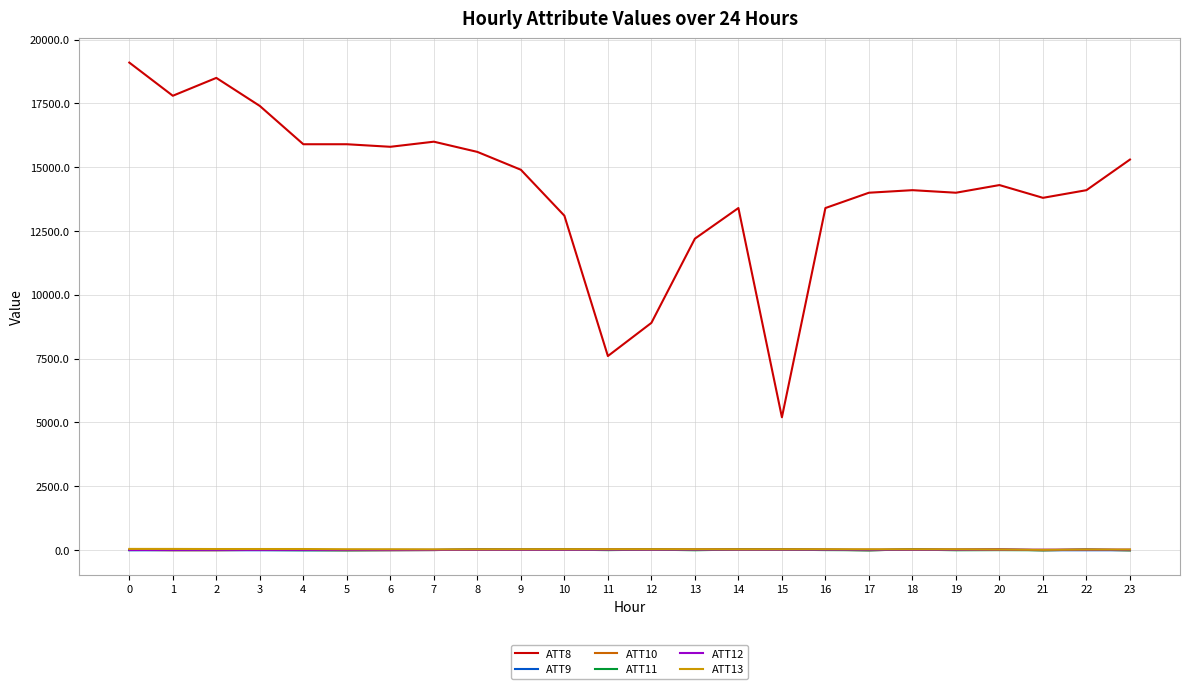

True or false: ATT11 has more than 2 interior local peaks.

True